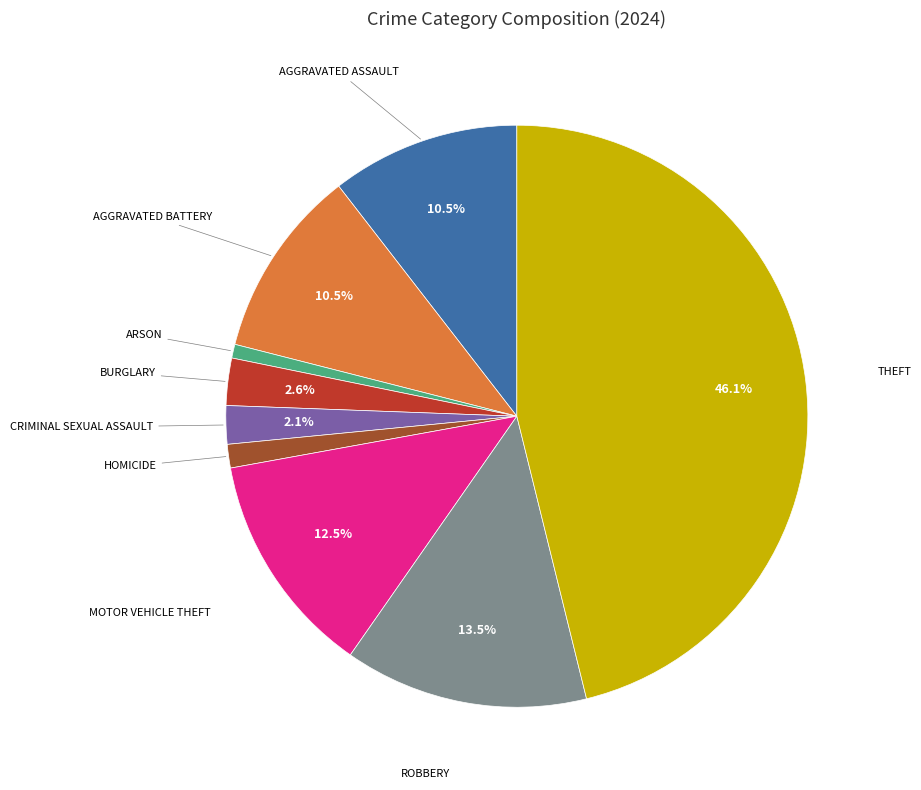

Is there any slice that represents more than half of the pie?

No